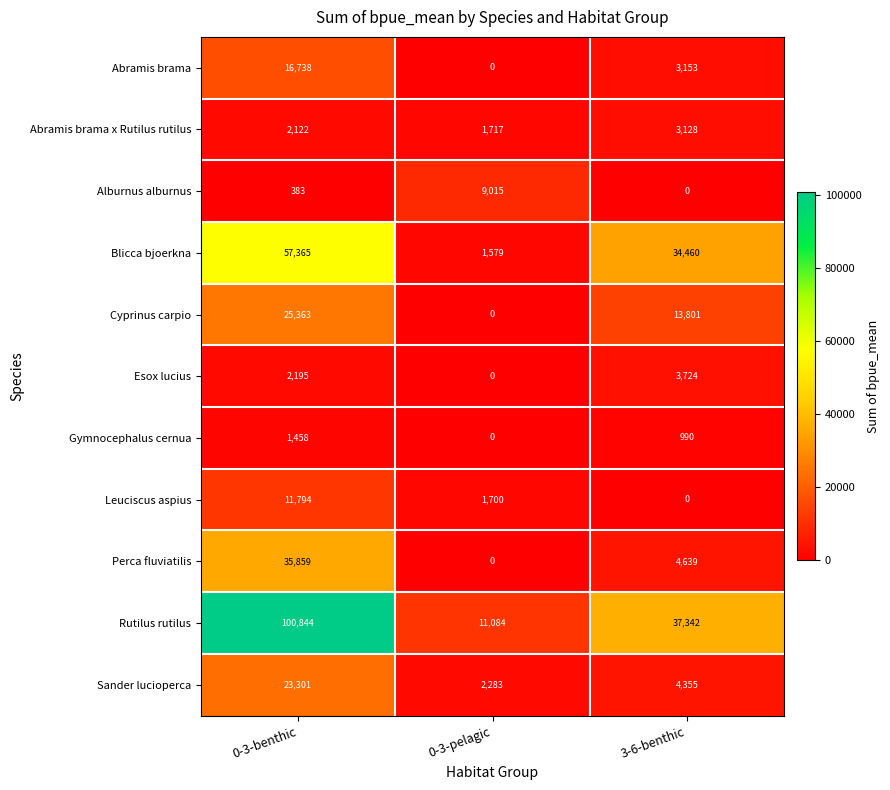

At which category is the sum across all series the highest?

0-3-benthic